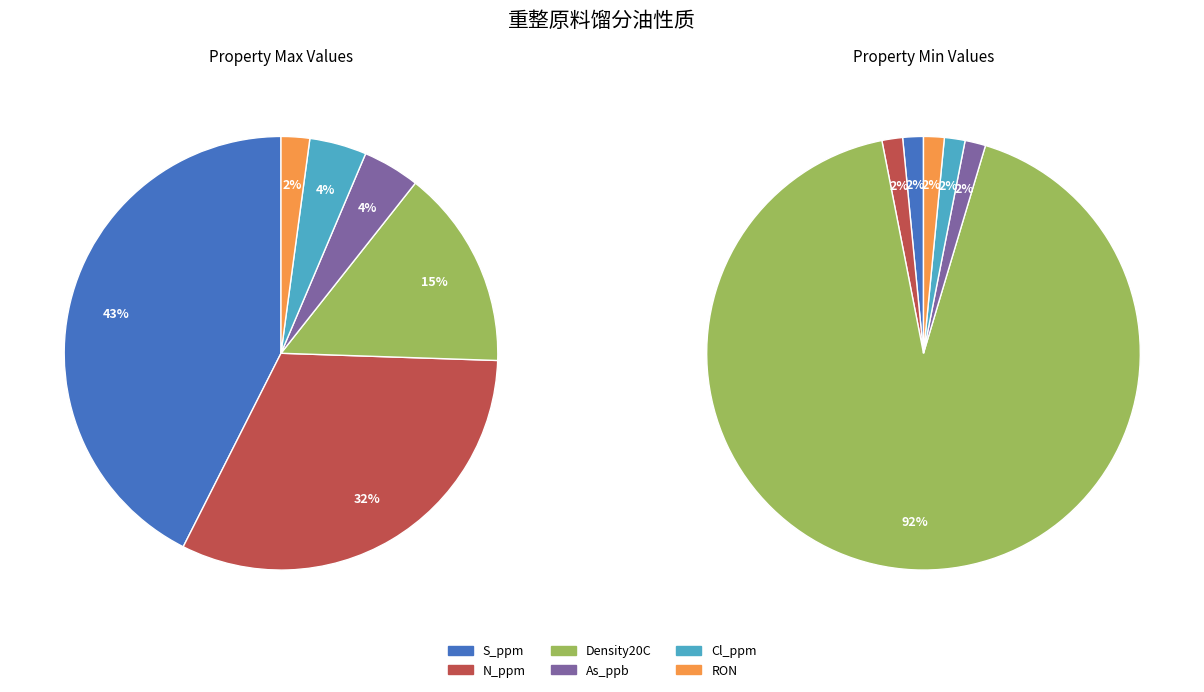

Combined, do S_Wt and Cl_ppm account for over 50%?

No